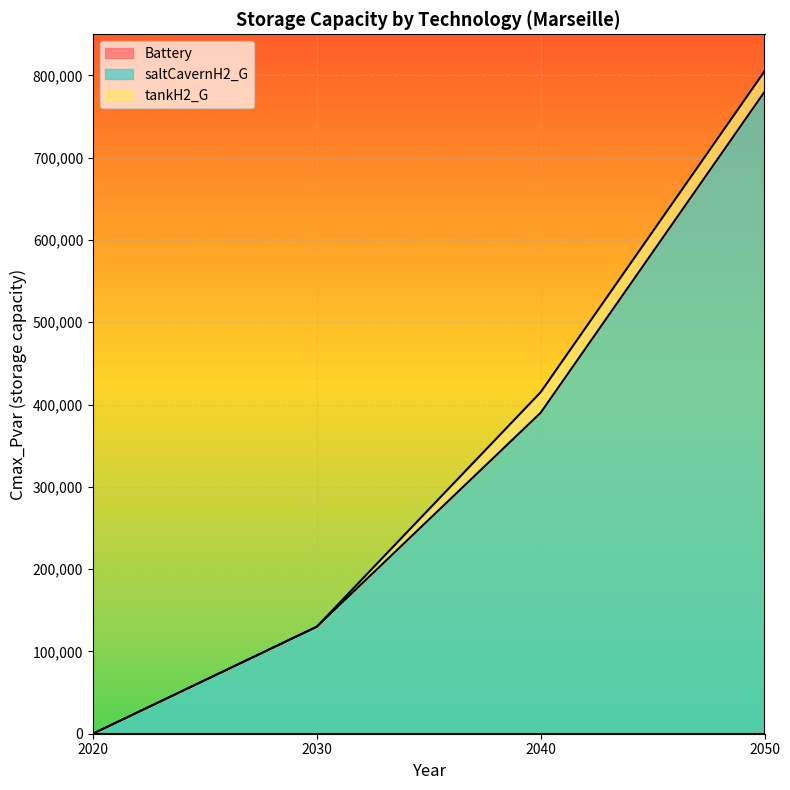

What is the difference between the maximum and second lowest values in the tankH2_G series?

25000